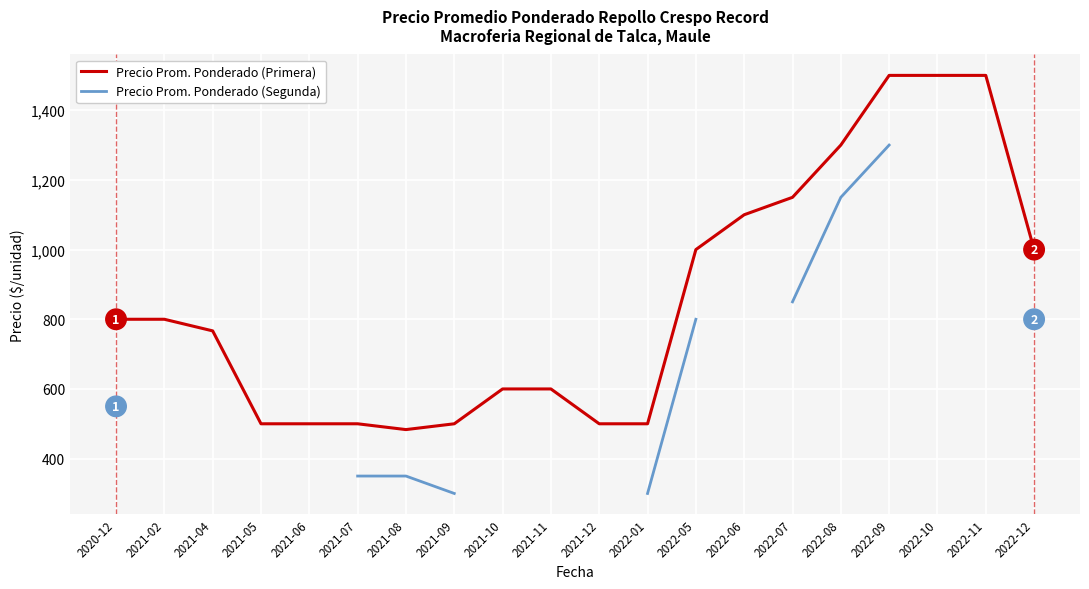

What is the spread (max minus min) of values at 2021-08?

133.3